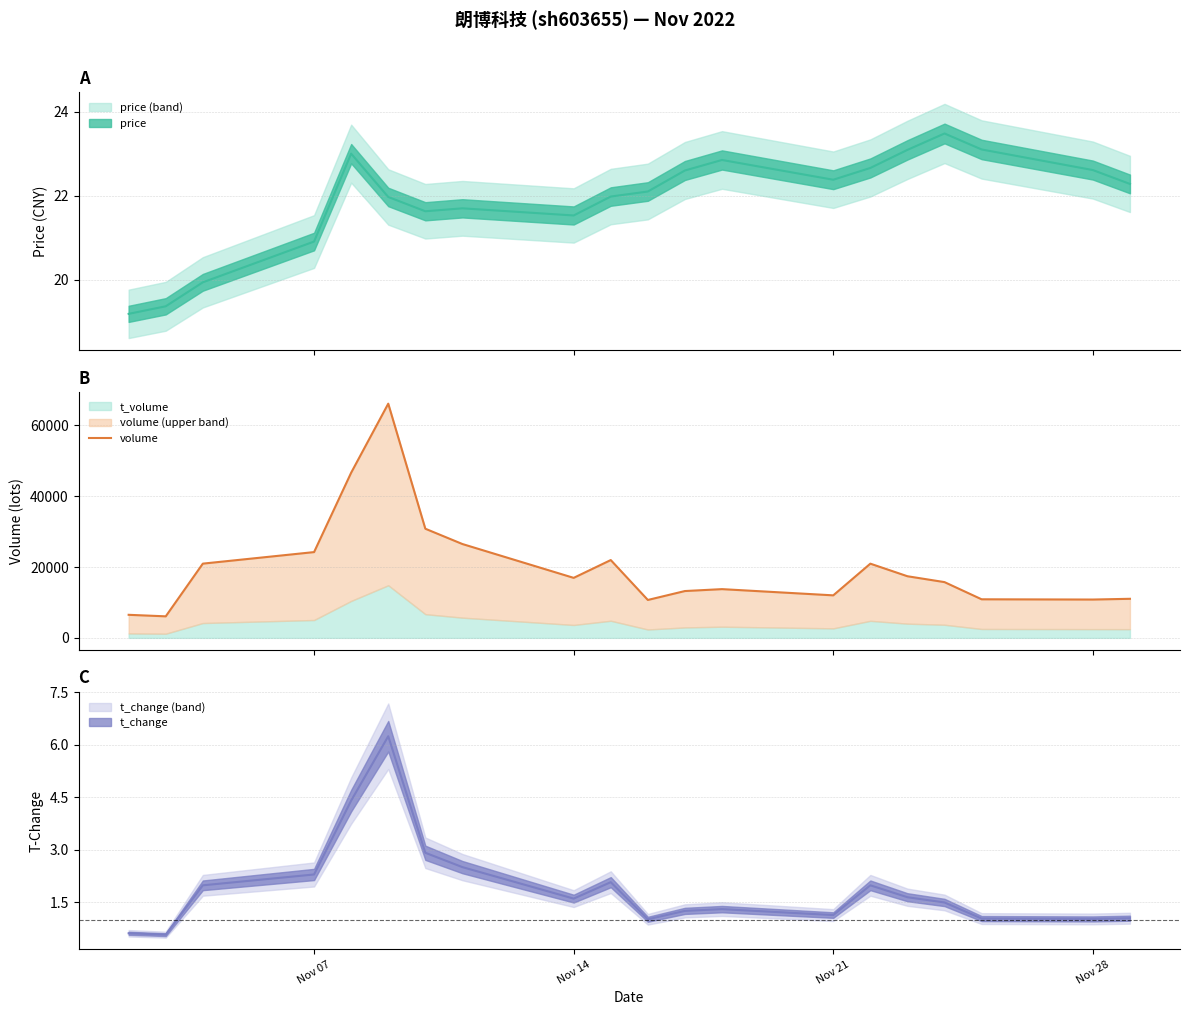

How many lines are shown in the chart?

1